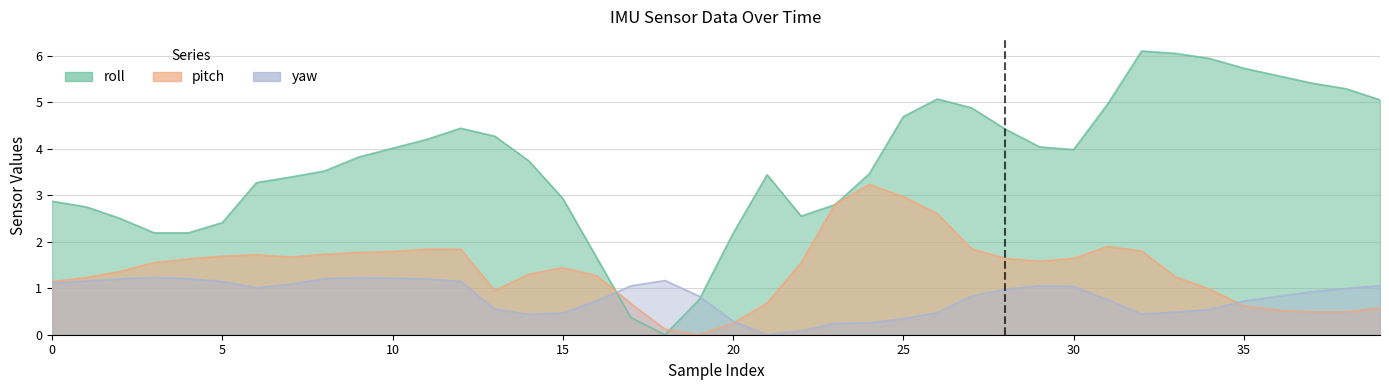

At how many categories does at least one series exceed 5?

9